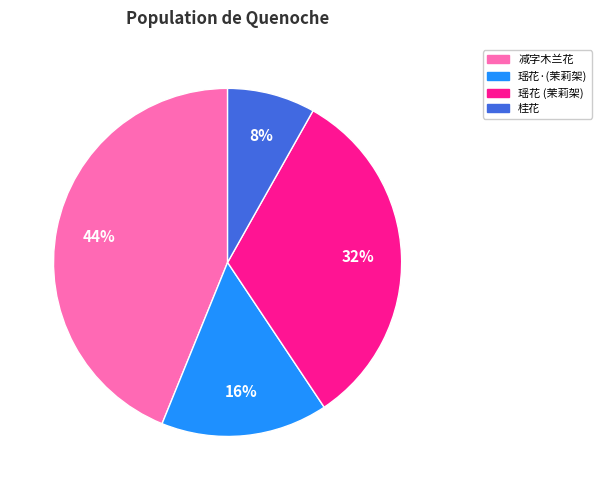

Is there a majority slice in this chart?

No